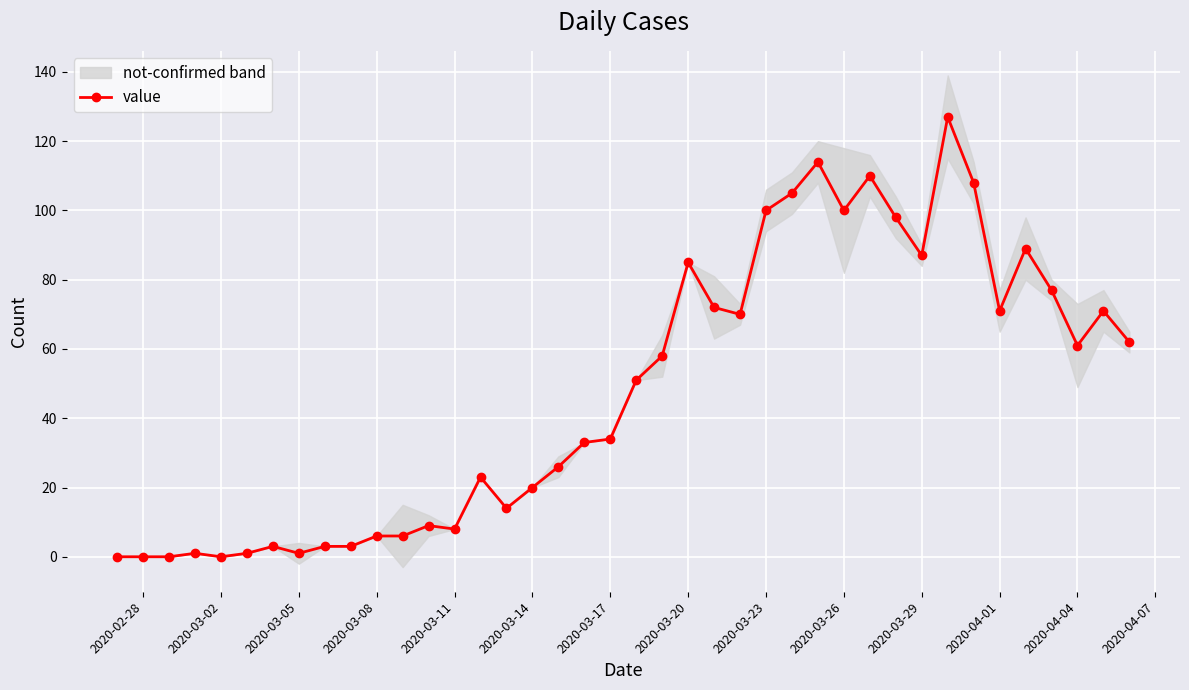

What is the highest value of the value series?

127